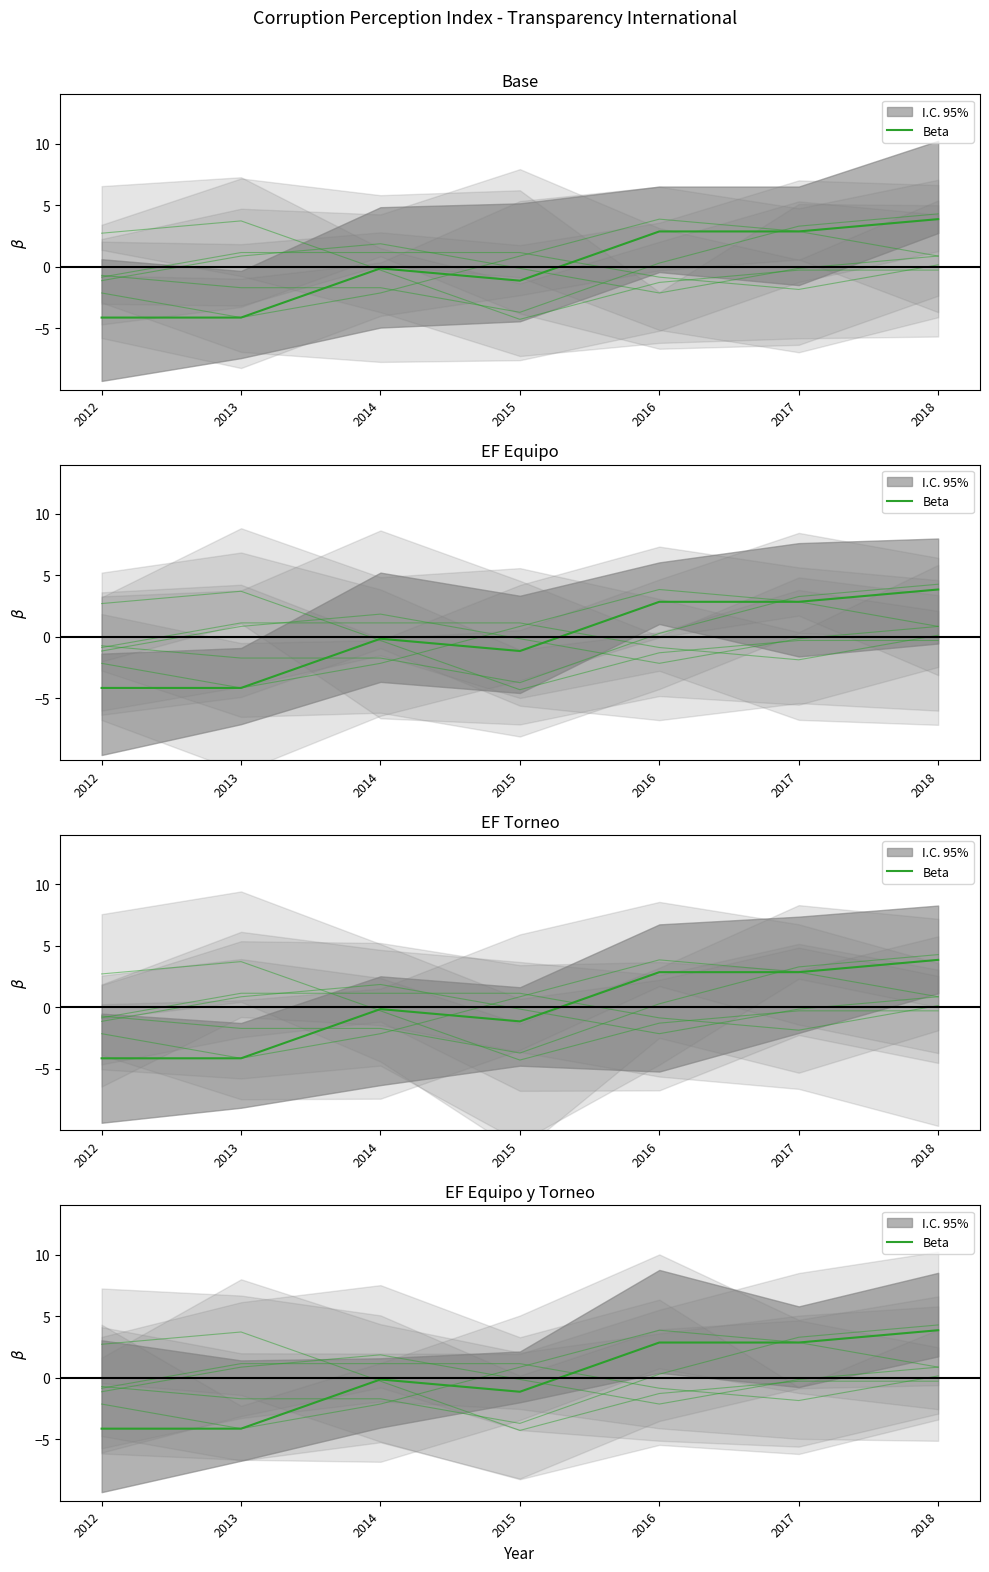

At which category does the chart reach its peak across all series?

2018